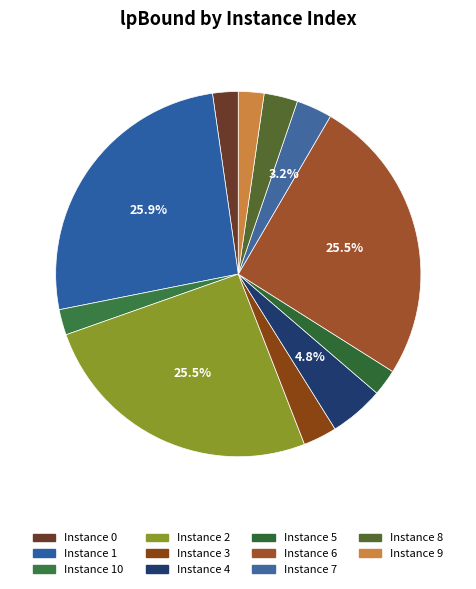

To the nearest percent, what is the difference between the largest and smallest slice percentages?

24%